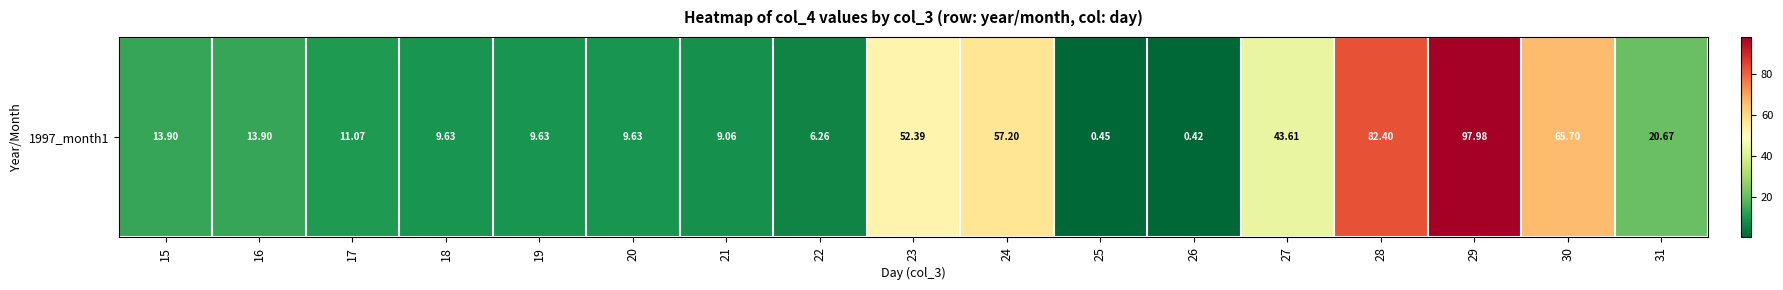

Where does the data first go above 13?

15